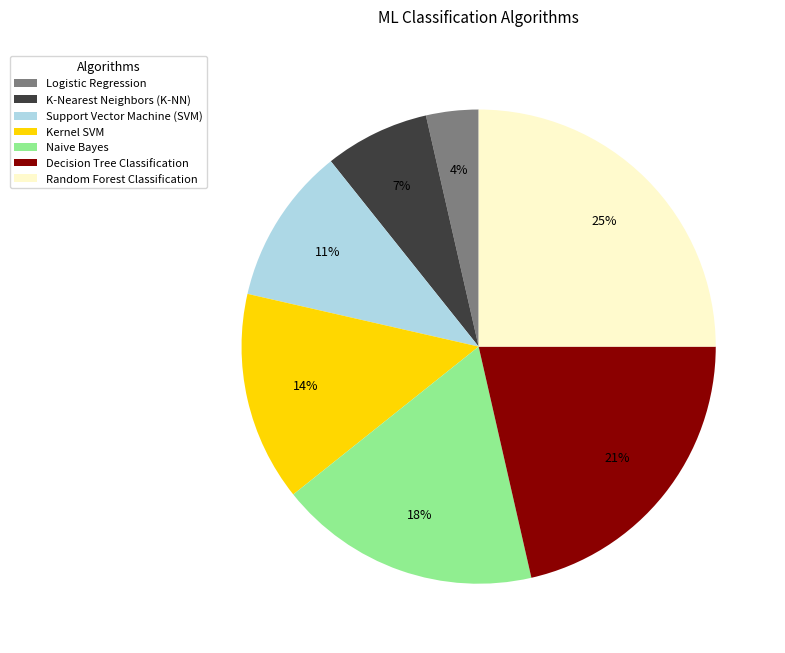

Which has a higher value, Naive Bayes or Logistic Regression?

Naive Bayes